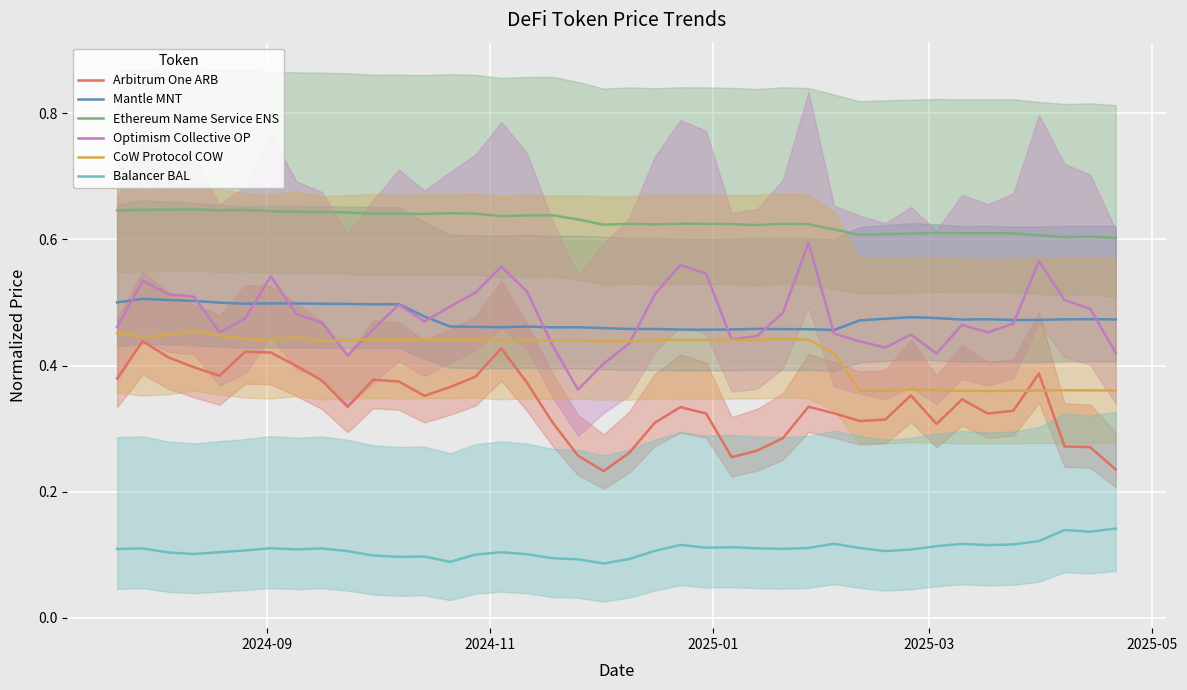

True or false: Ethereum Name Service ENS and Mantle MNT cross at least once.

False